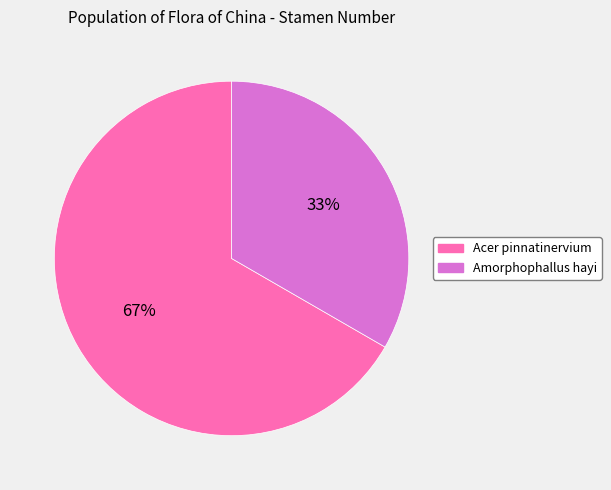

What is the largest slice in the pie chart?

Acer pinnatinervium